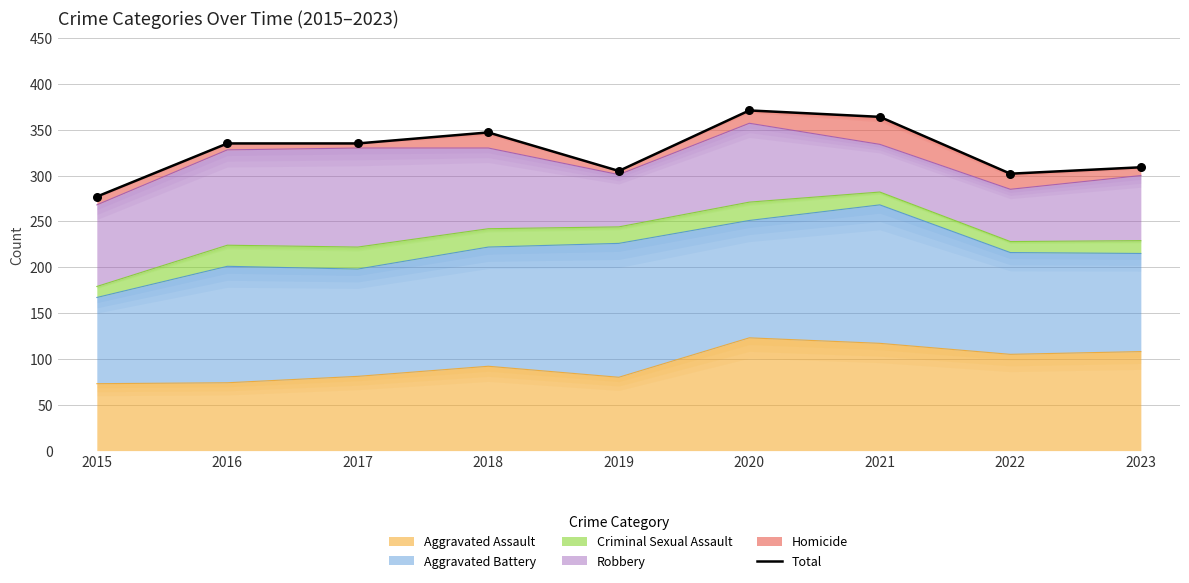

Between 2018 and 2021, which is larger?

2021